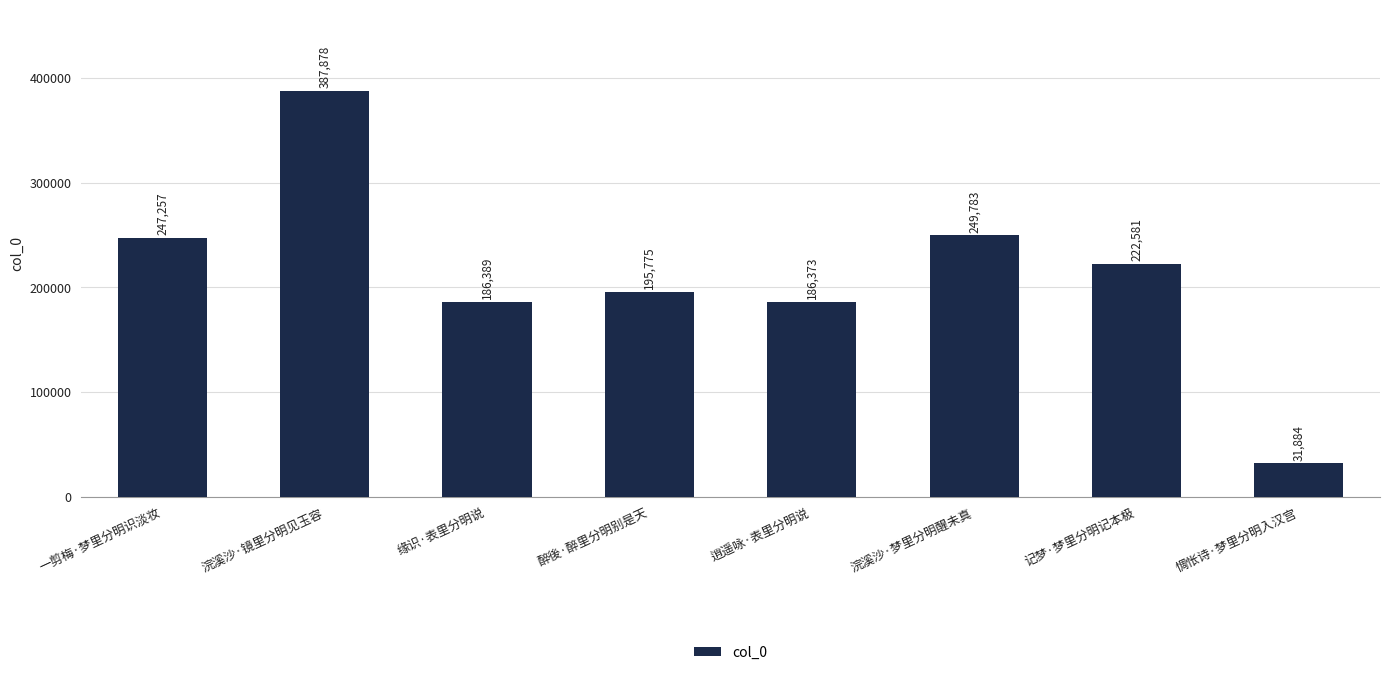

What is the label of the 2nd bar from the left?

浣溪沙·镜里分明见玉容